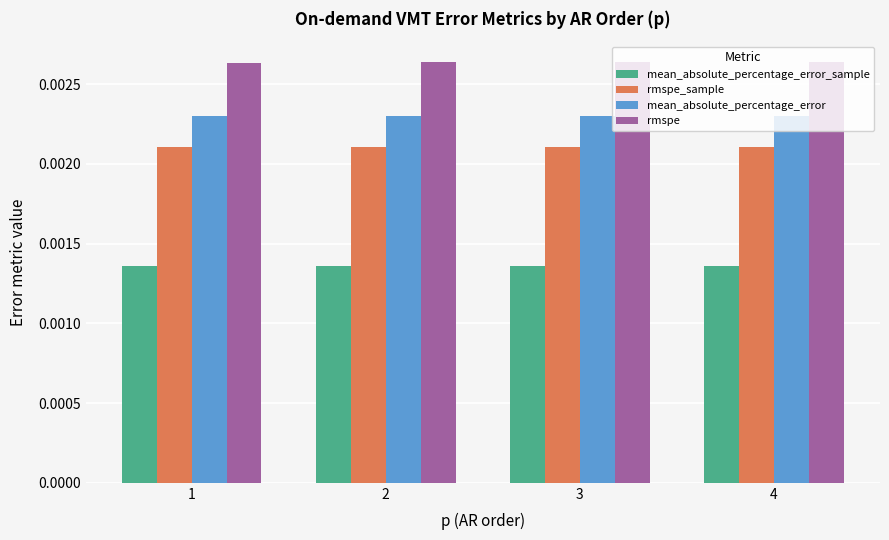

At how many categories does at least one series exceed 0?

4